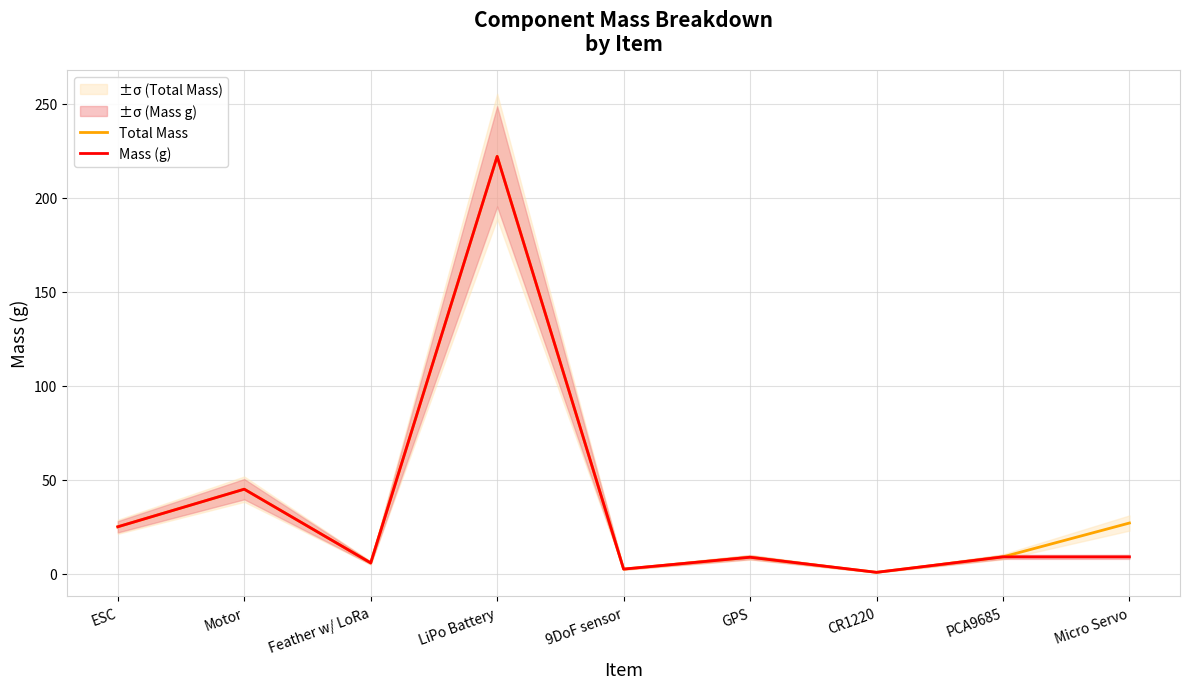

At which category does Total Mass reach its first local peak?

Motor